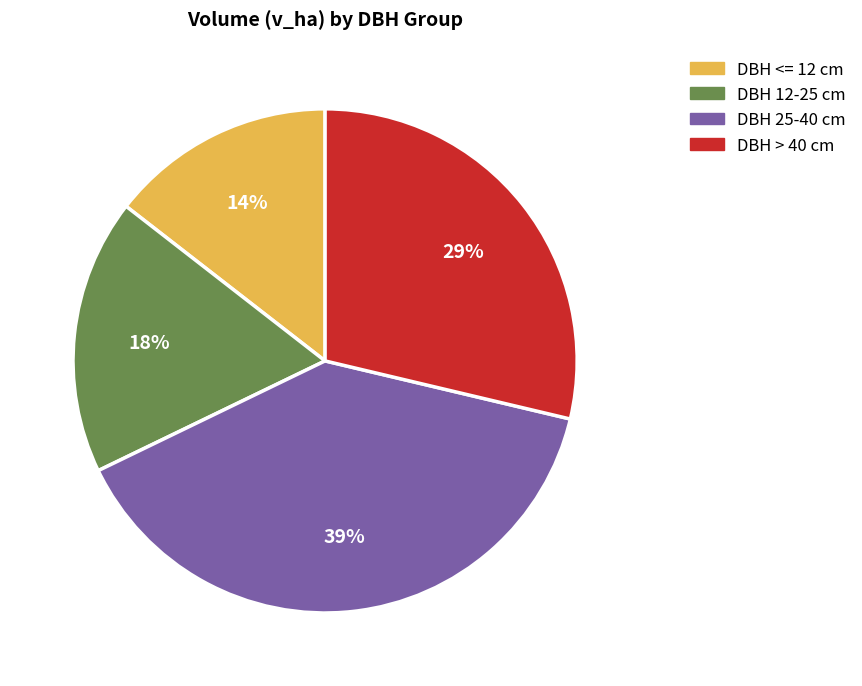

Which slice is the smallest?

DBH <= 12 cm